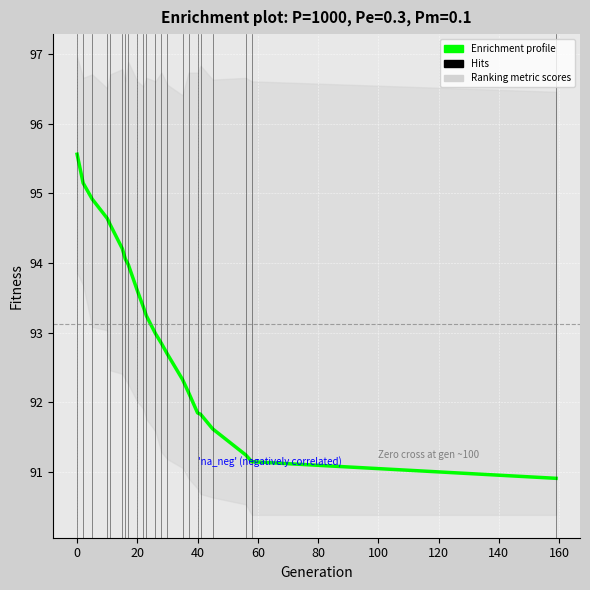

The chart shows a value of 160.3 at 13. True or false?

False